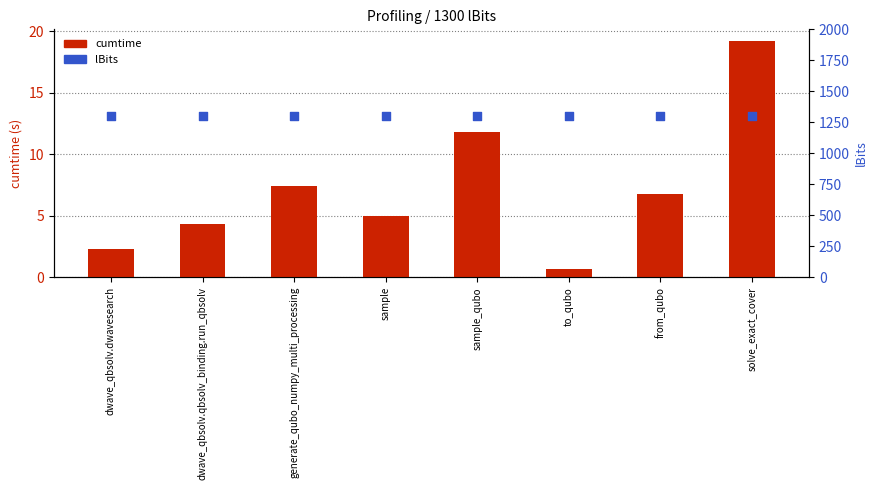

Which series has the largest Y range (max minus min)?

cumtime